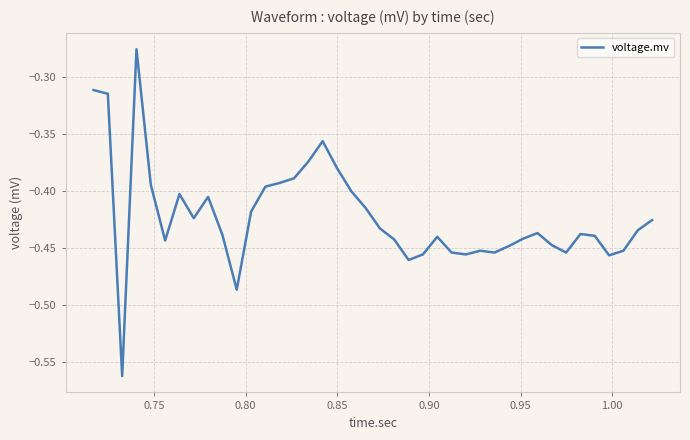

Is this an area chart (filled region under the line)?

No